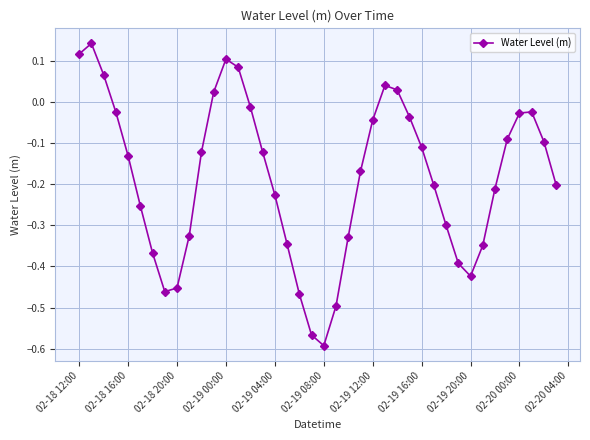

What is the sum of all values?

-7.4